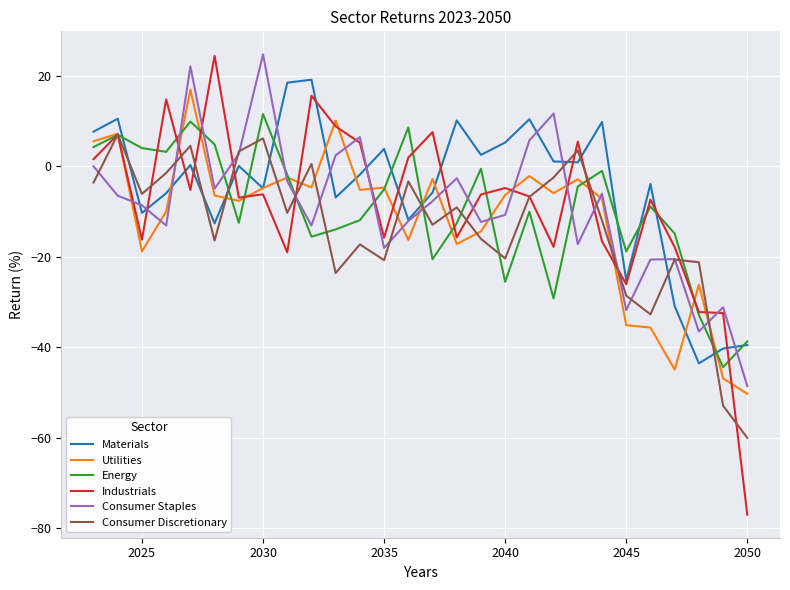

Which series has the largest range (max minus min)?

Industrials